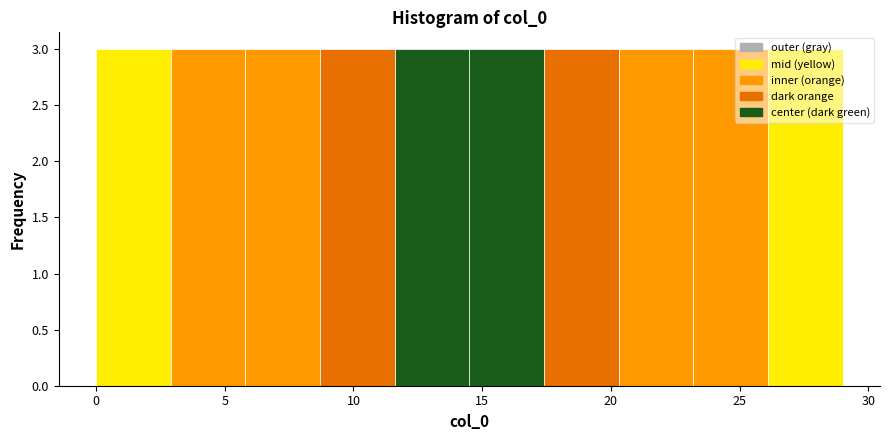

Reading left to right, list every bar in this chart as the range it spans on the x-axis followed by its height. Neither the bar edges nor the heights are printed on the chart, so give them approximately, as read against the axes.

0.0 to 2.9: 3
2.9 to 5.8: 3
5.8 to 8.7: 3
8.7 to 11.6: 3
11.6 to 14.5: 3
14.5 to 17.4: 3
17.4 to 20.3: 3
20.3 to 23.2: 3
23.2 to 26.1: 3
26.1 to 29.0: 3